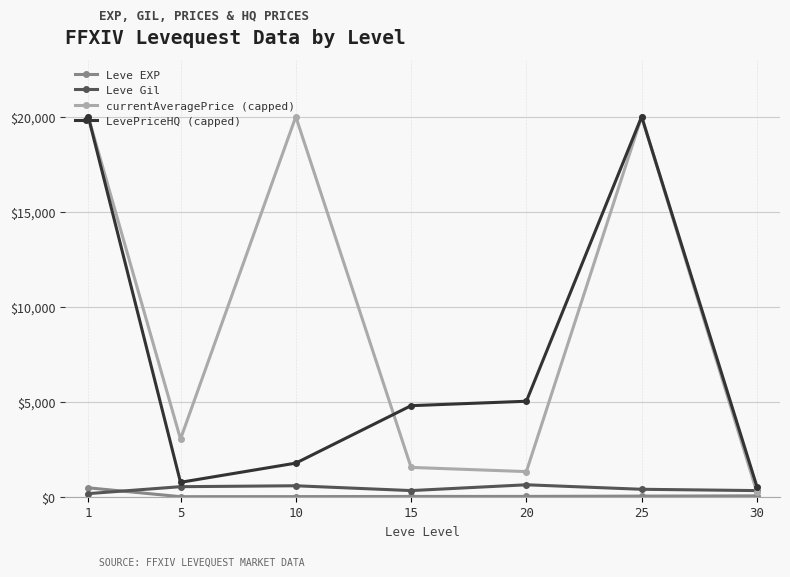

Is it true that currentAveragePrice (capped) equals 1543.0 at 15?

True